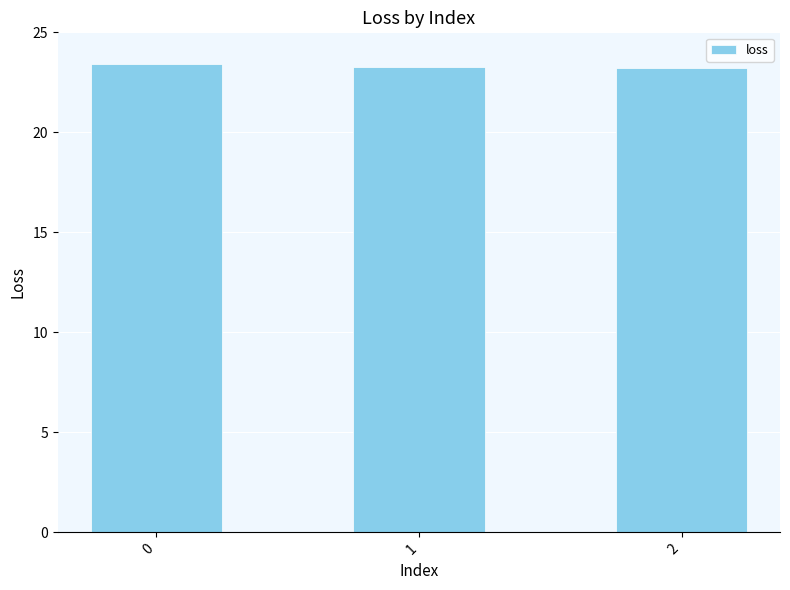

Are the bars grouped side by side (vs. stacked)?

No